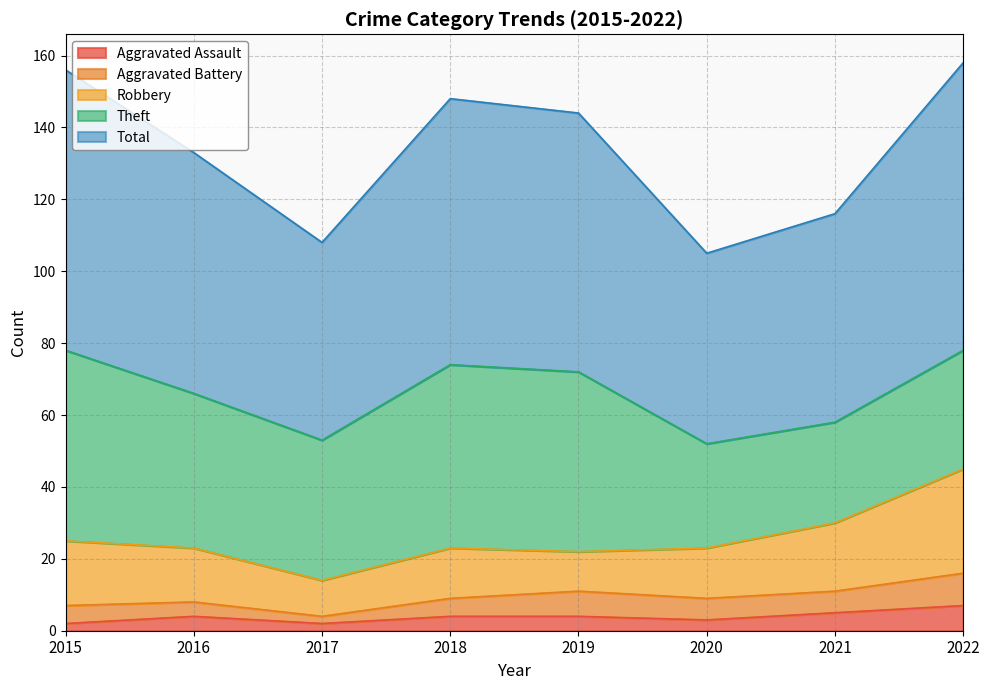

What are all the series names shown in the legend?

Aggravated Assault, Aggravated Battery, Robbery, Theft, Total